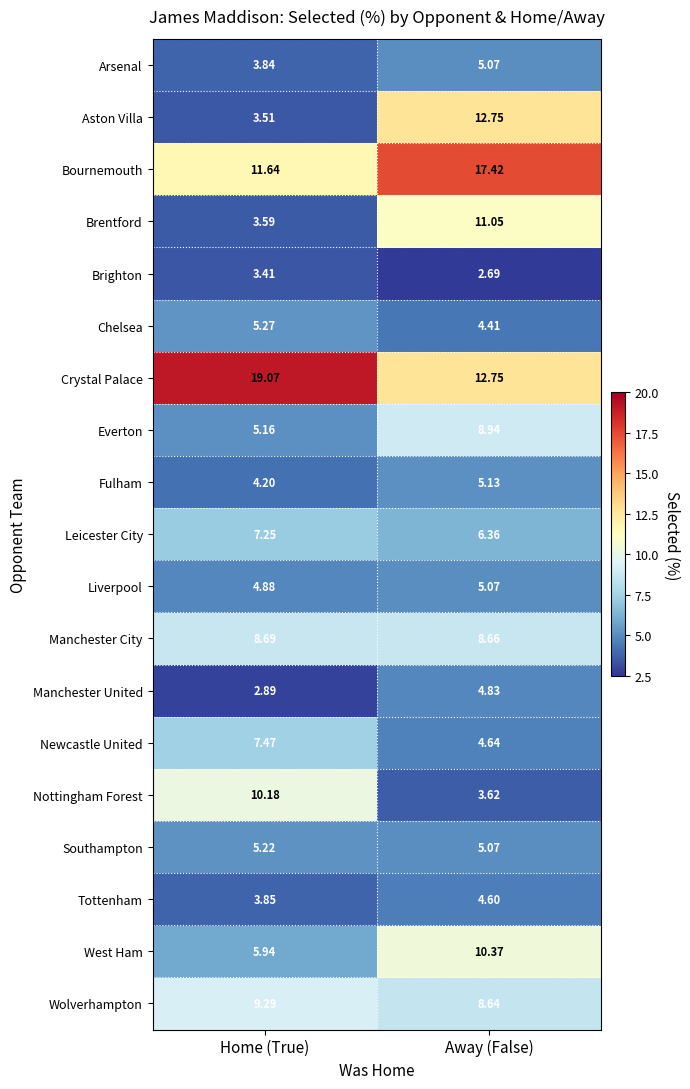

At which label is Aston Villa closest to 8?

Home (True)